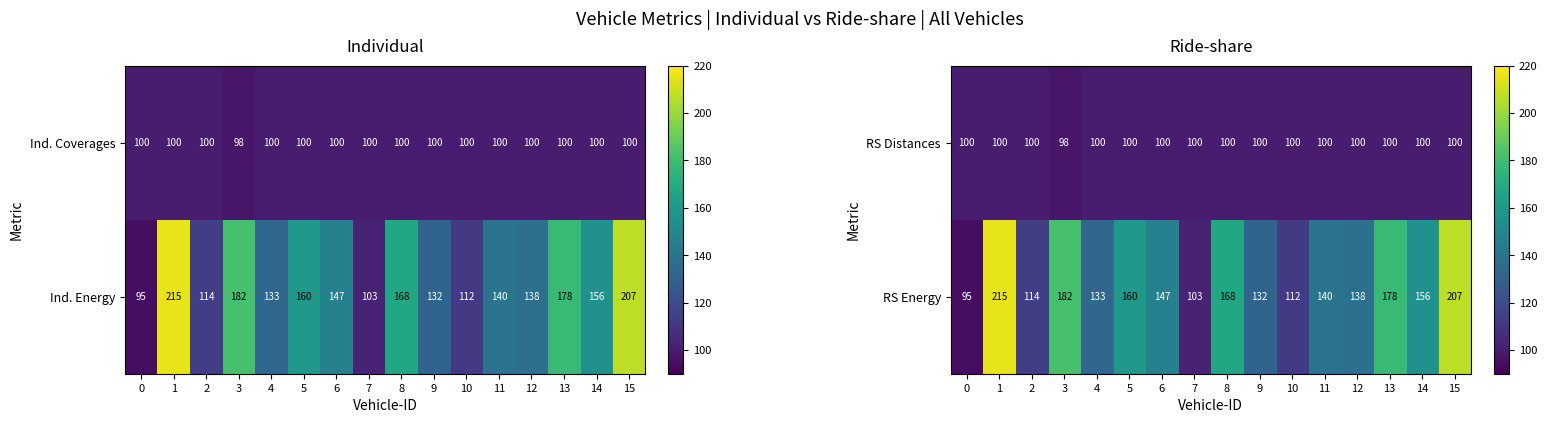

Is it true that RS Distances equals 100 at 12?

True